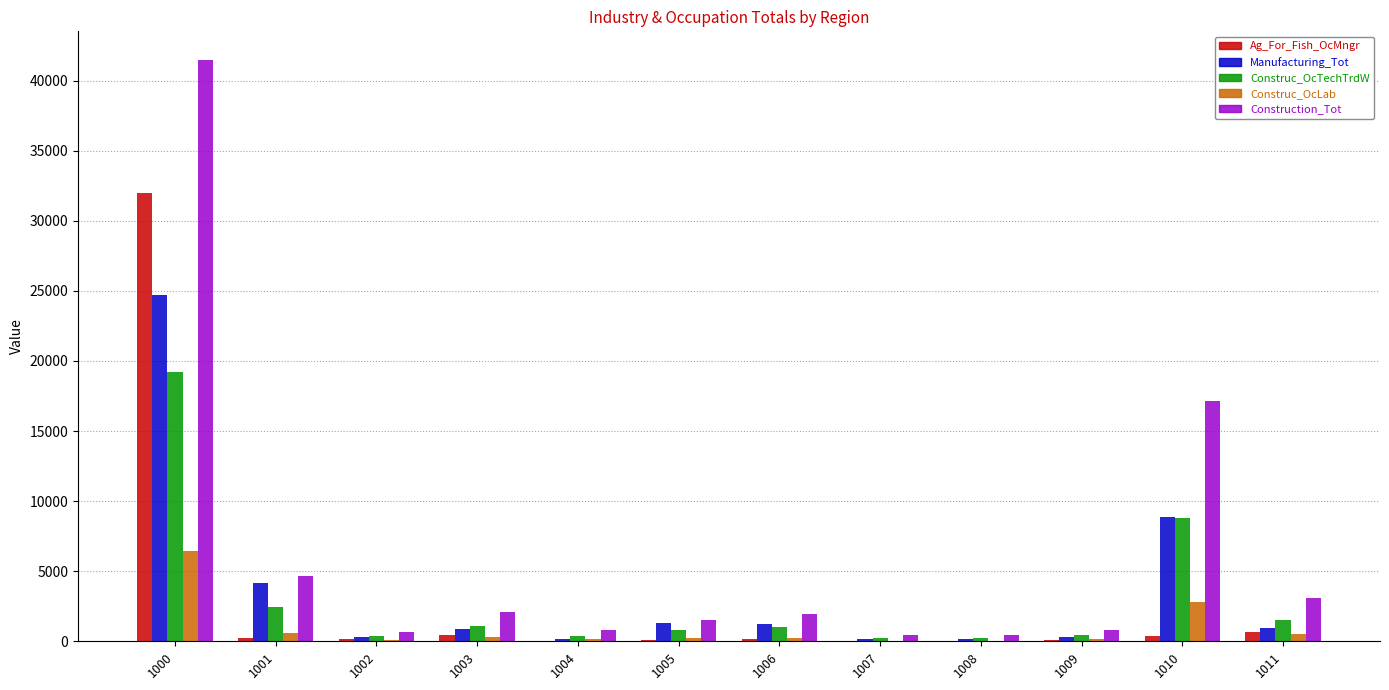

How many data points does each series have?

12